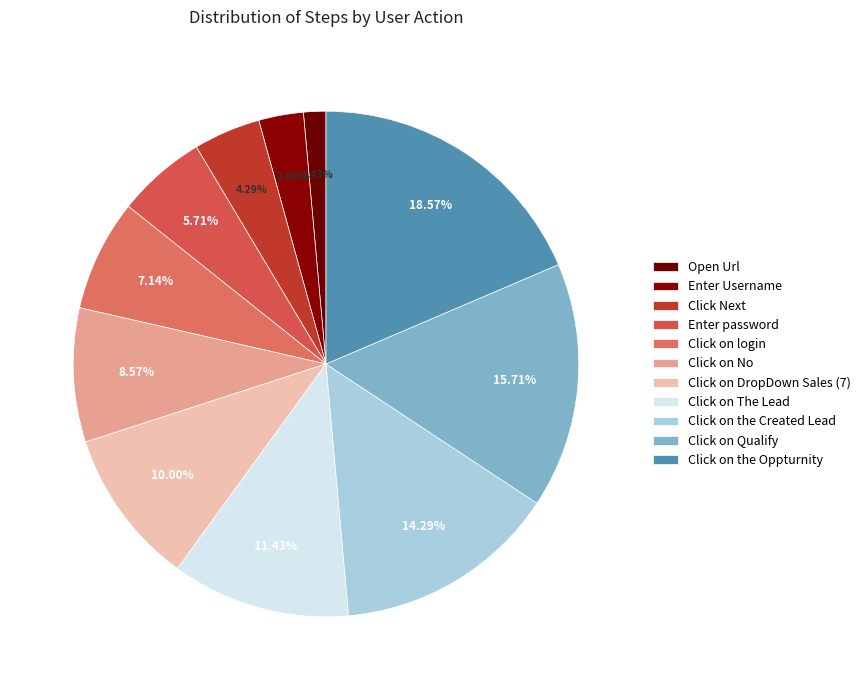

Approximately how many times larger is the value at Click Next compared to Click on No?

0.5